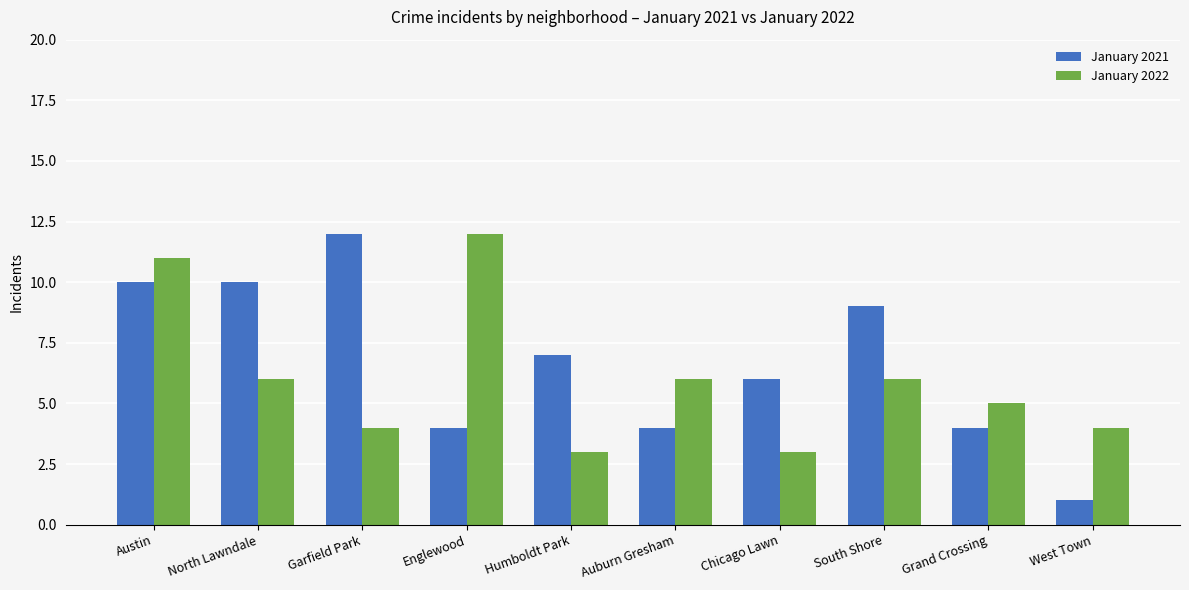

How many data points in January 2022 are less than 6?

5